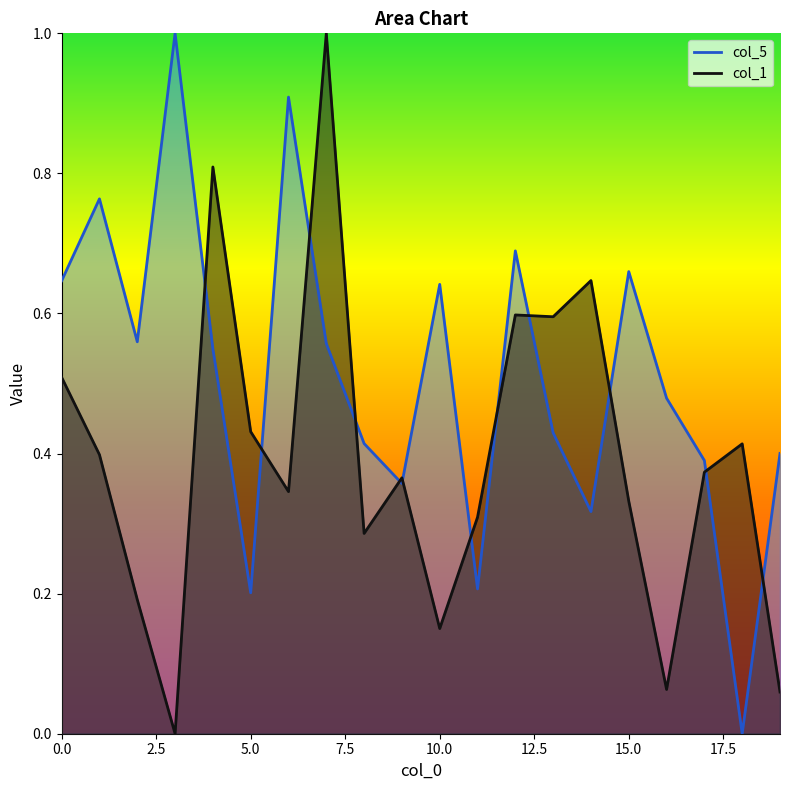

Where do col_5 and col_1 first cross each other?

3 and 4